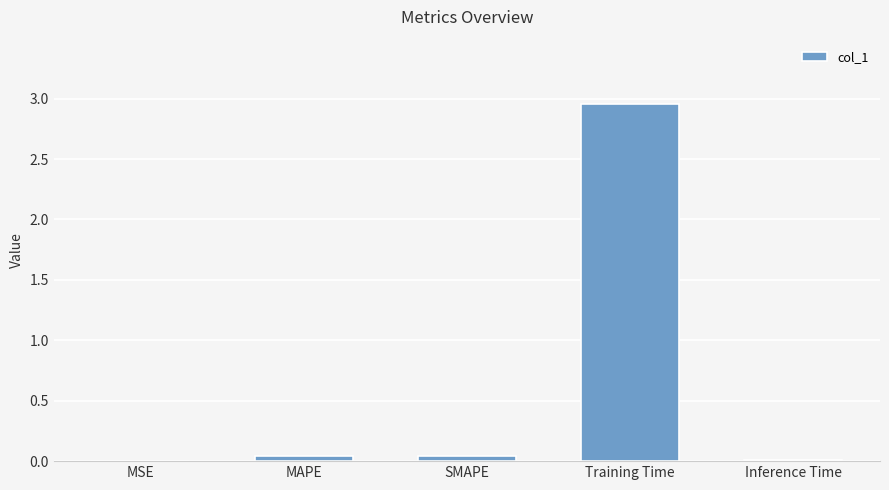

The chart shows a value of 0.0 at SMAPE. True or false?

True